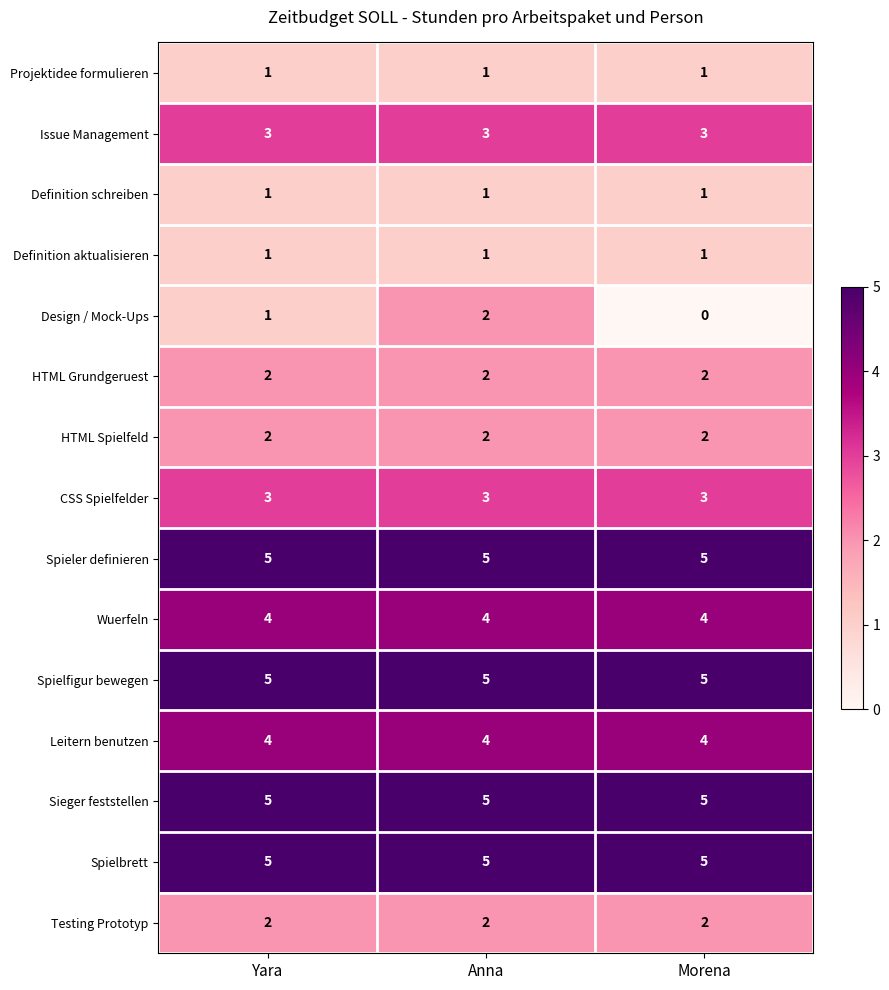

At how many categories does at least one series exceed 1?

3